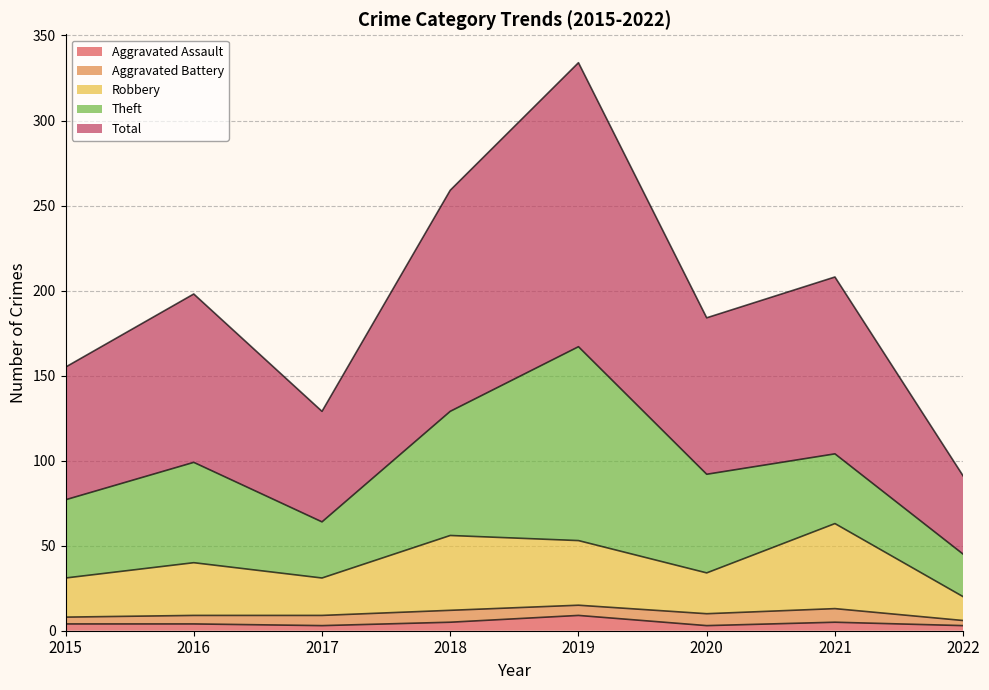

Where is the first local maximum for Robbery?

2016